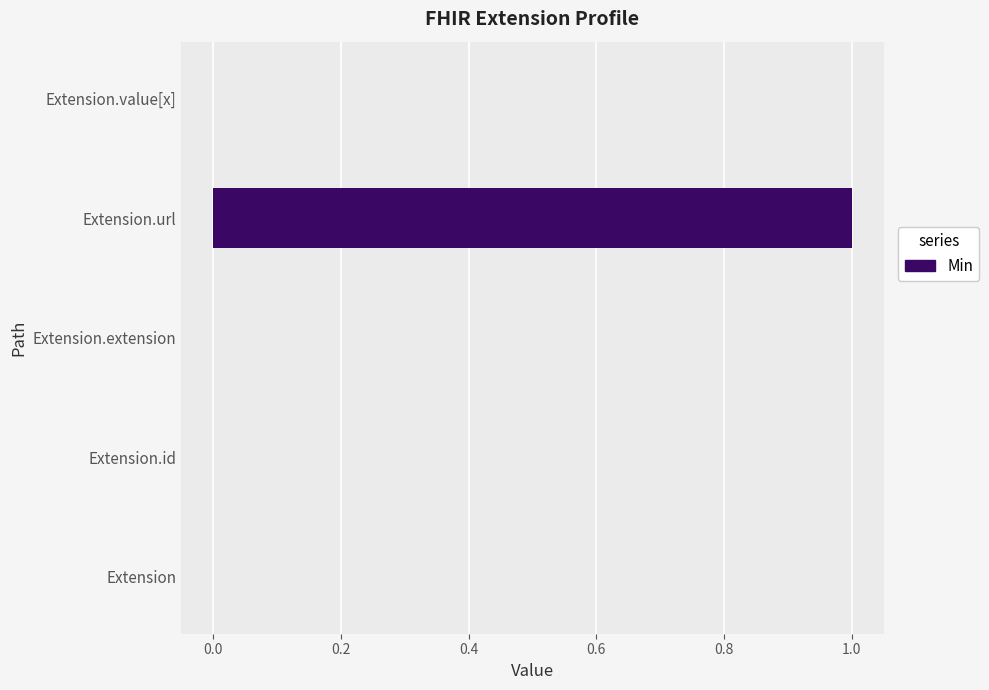

True or false: the data shows 0 at Extension.id.

True